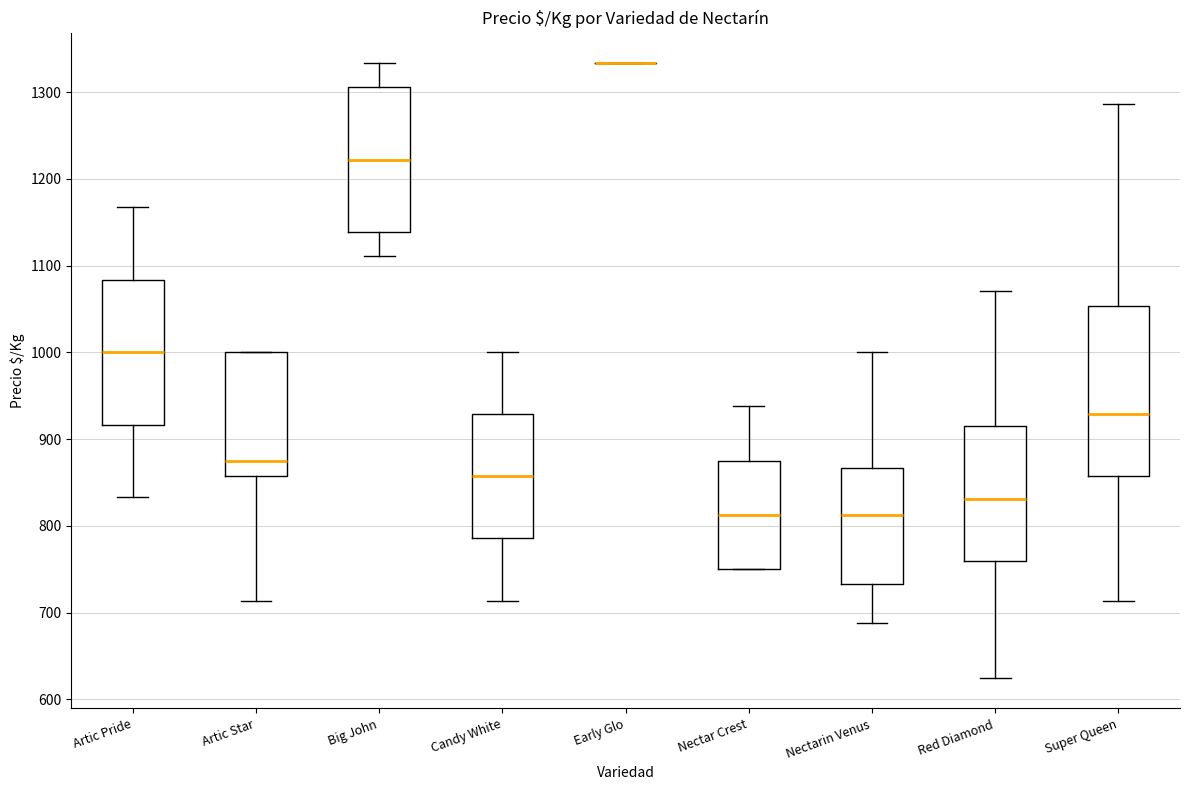

Comparing the boxes themselves (not the whiskers), which one is the tallest?

Super Queen